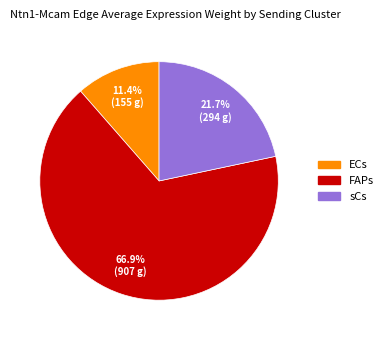

What percentage is the ECs slice, to the nearest percent?

11%